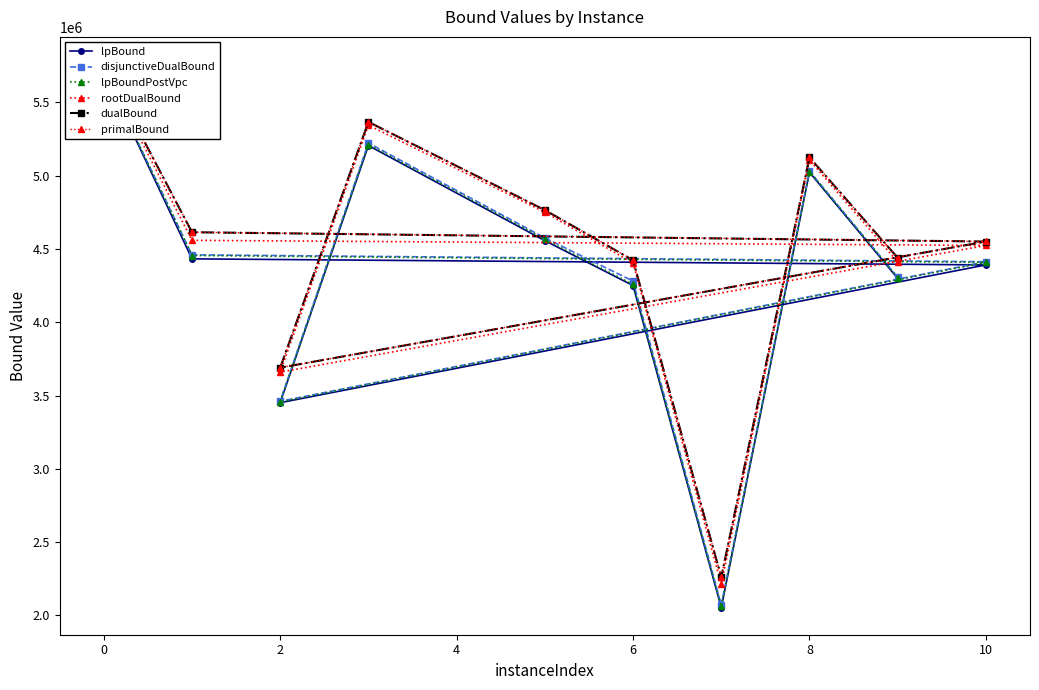

The value of dualBound at 0 is 8559302.9. True or false?

False